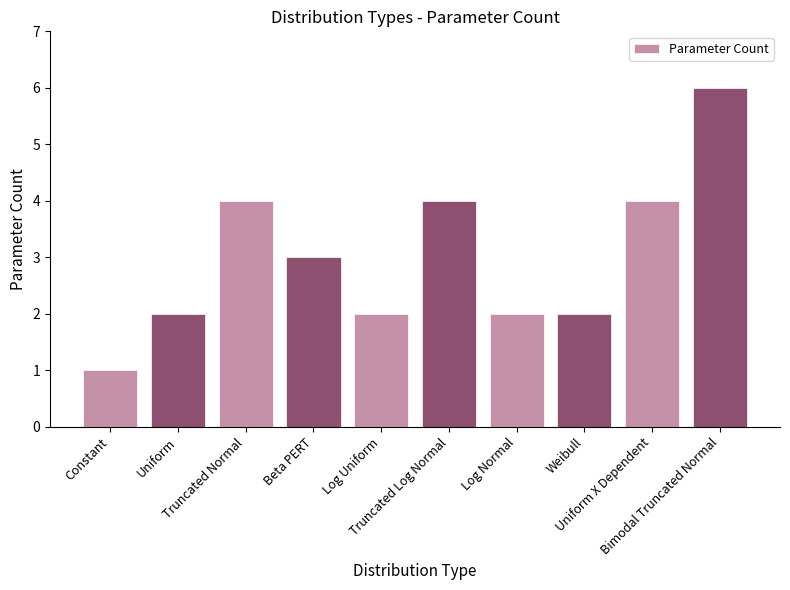

What is the average value?

3